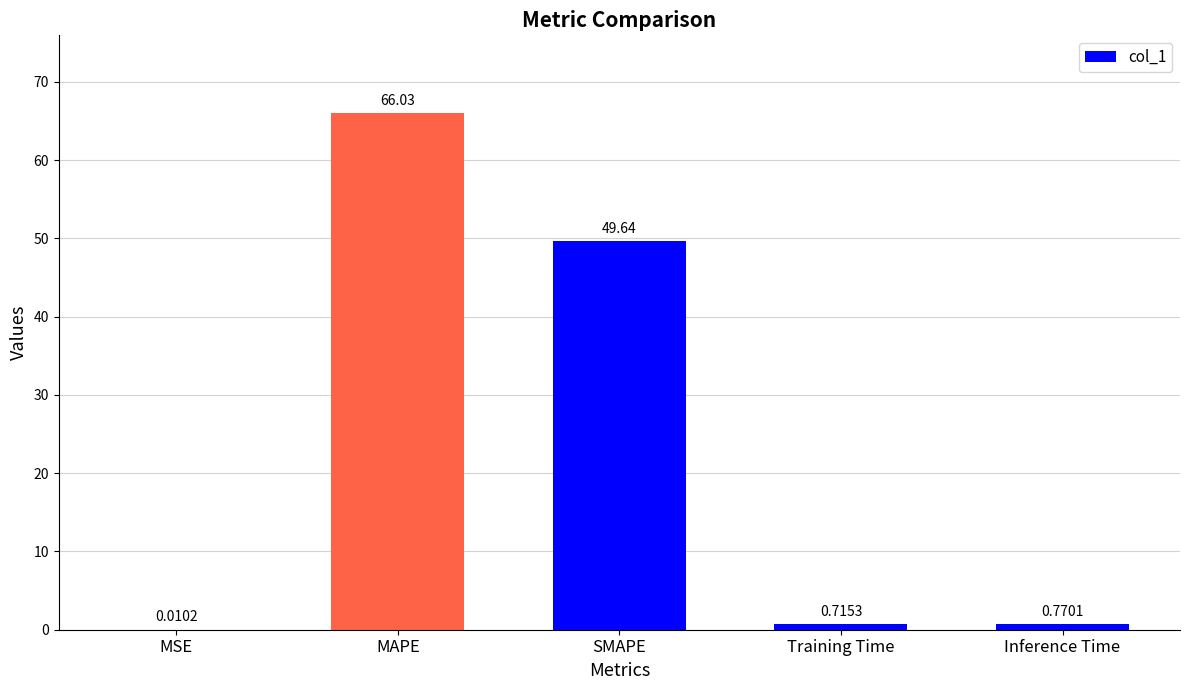

Are the bars grouped side by side (vs. stacked)?

No